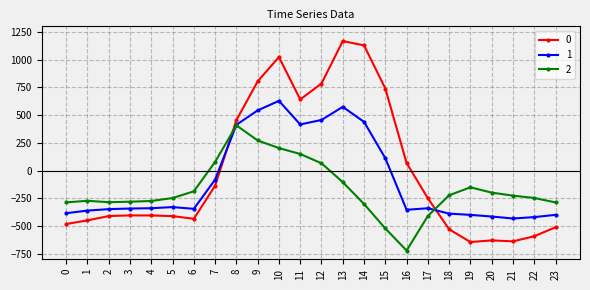

Rank the series by their average value, from lowest to highest.

2, 1, 0